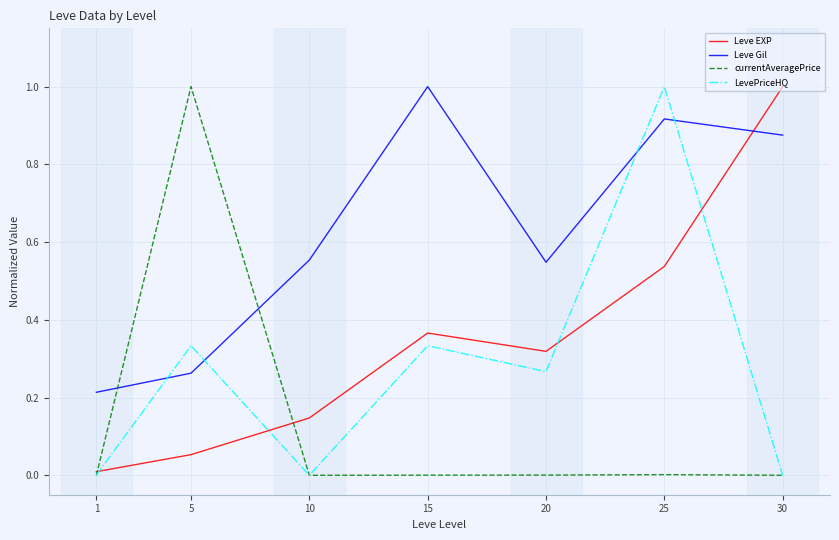

Between 1 and 10, which series saw the biggest shift?

Leve Gil